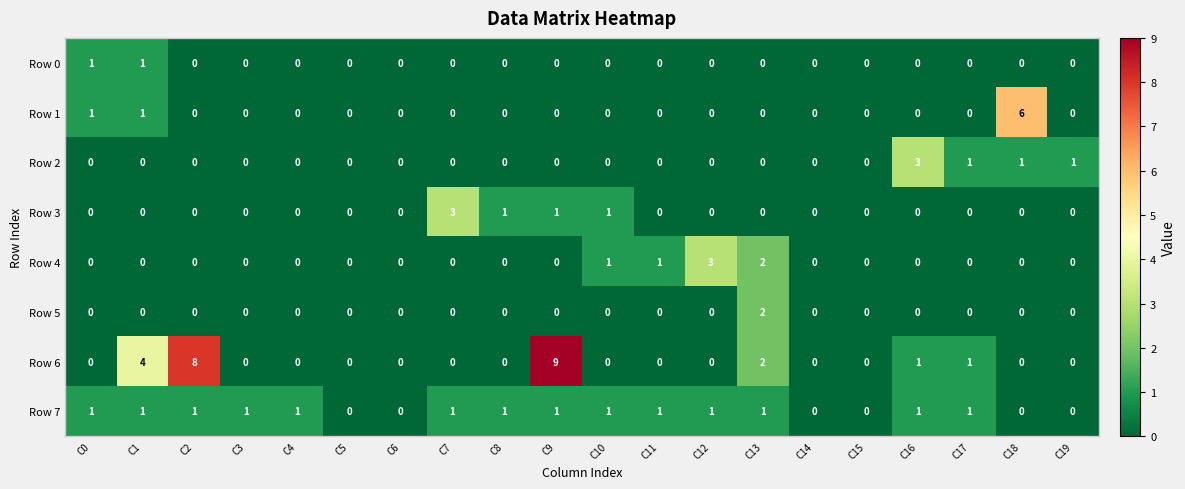

Is it true that Row 6 equals 1 at C13?

False